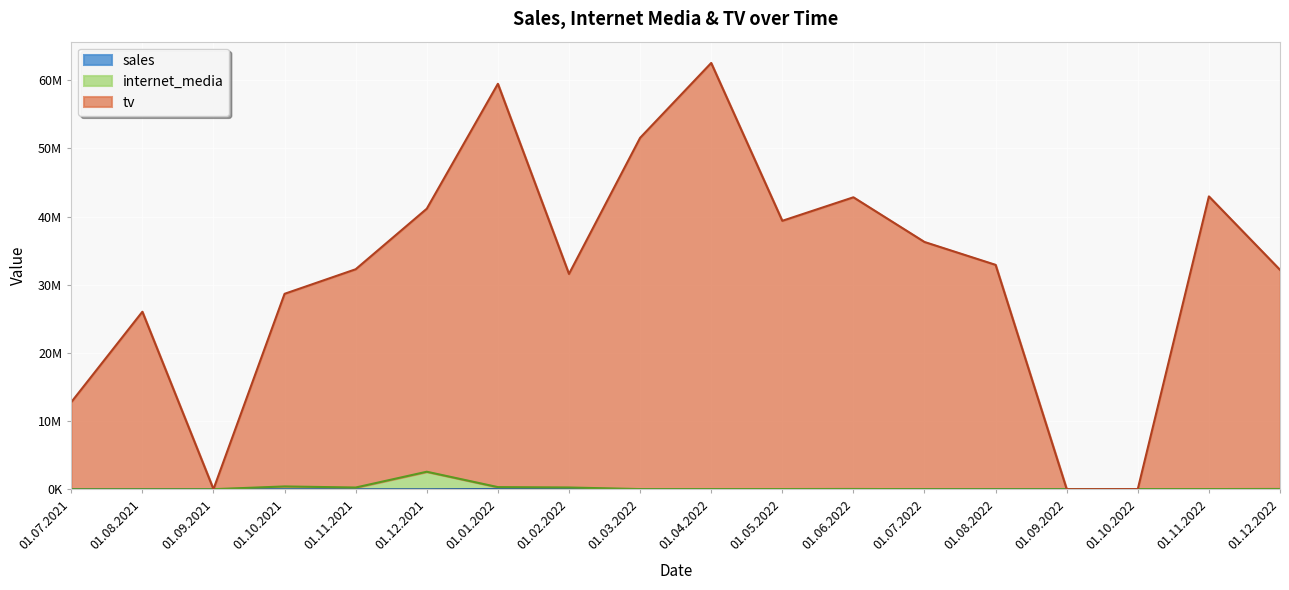

Which series changed the most between 01.04.2022 and 01.05.2022?

tv